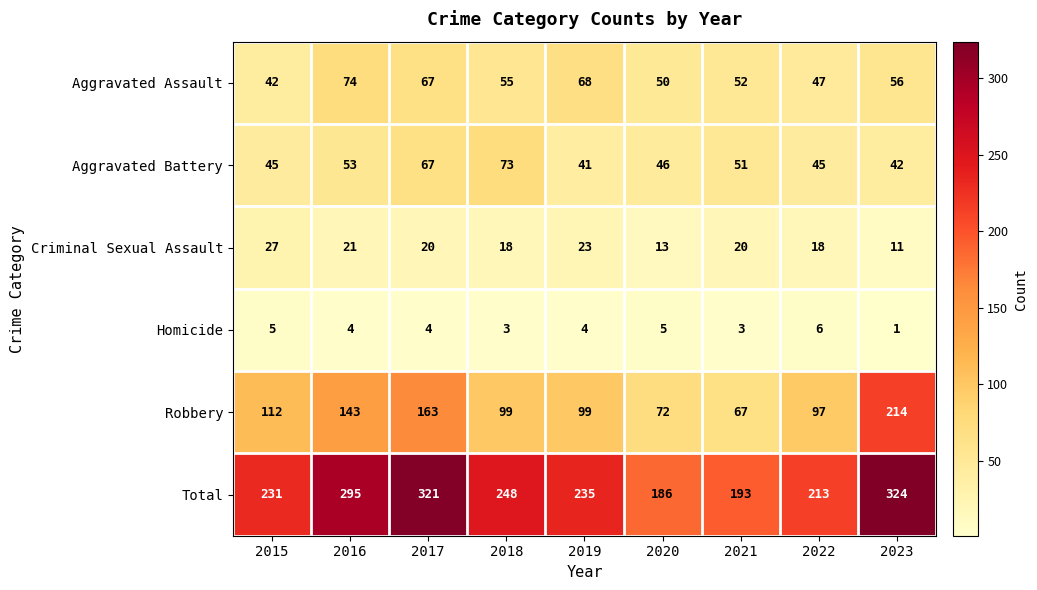

True or false: Aggravated Battery has a value of 46 at 2020.

True